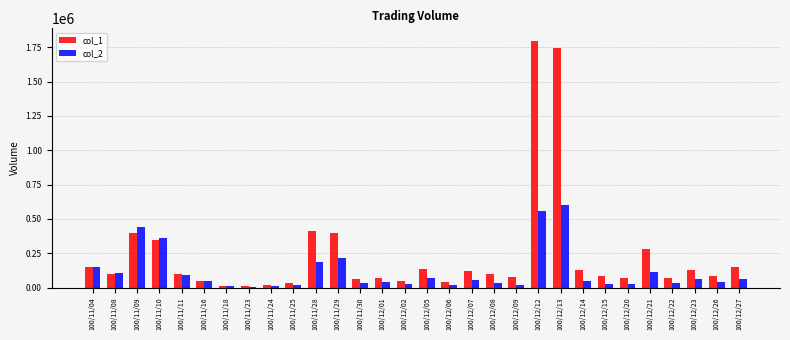

What is the average value of the col_1 series?

240100